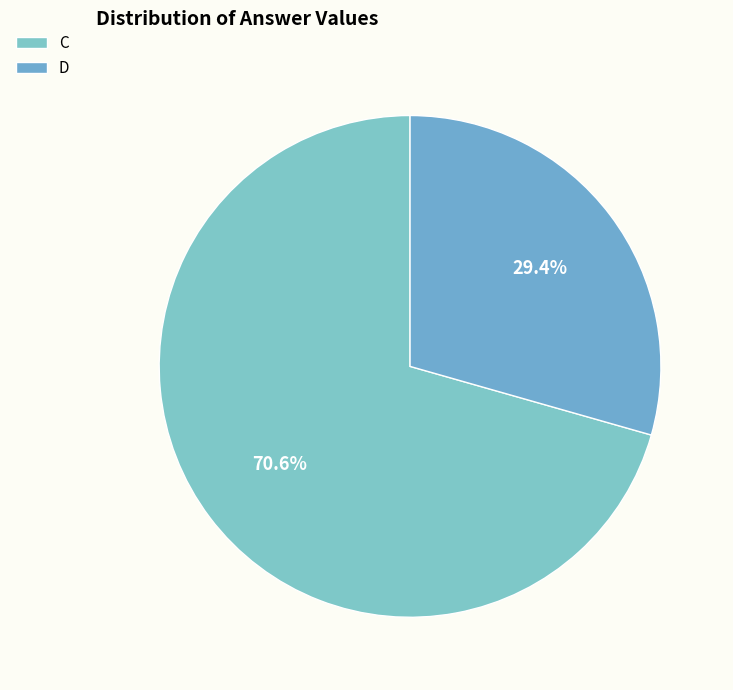

Which category has the biggest portion of the pie?

C